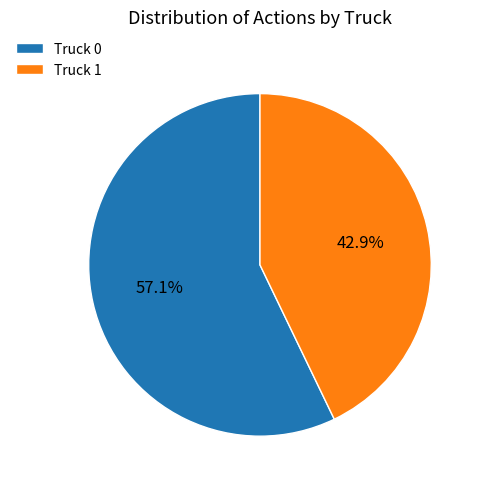

Rank the categories by value from lowest to highest.

Truck 1, Truck 0